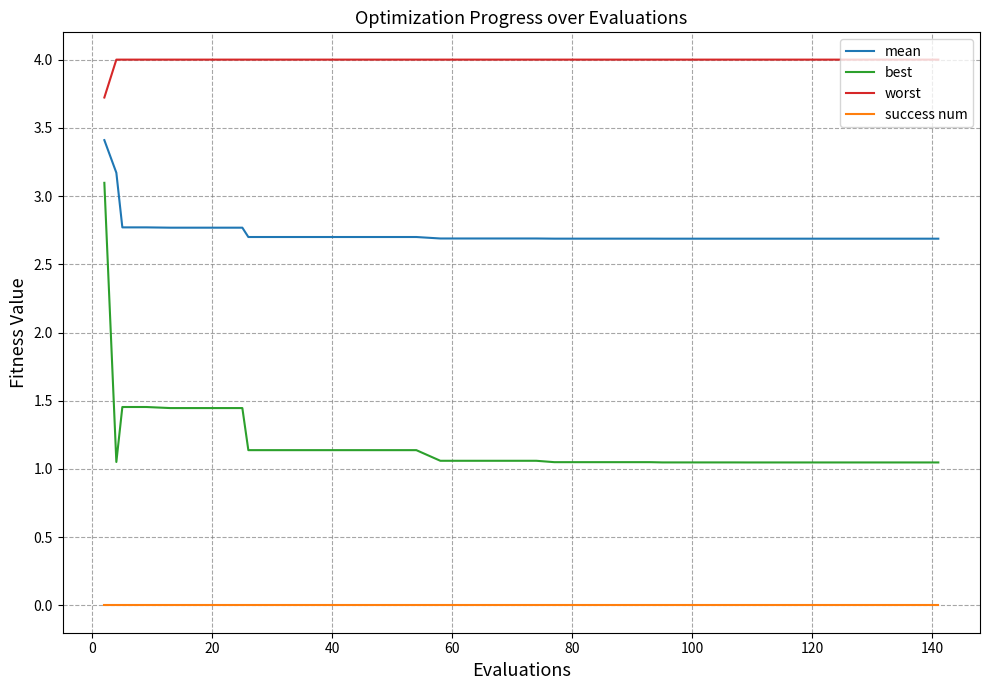

Which series has the widest spread of values?

best